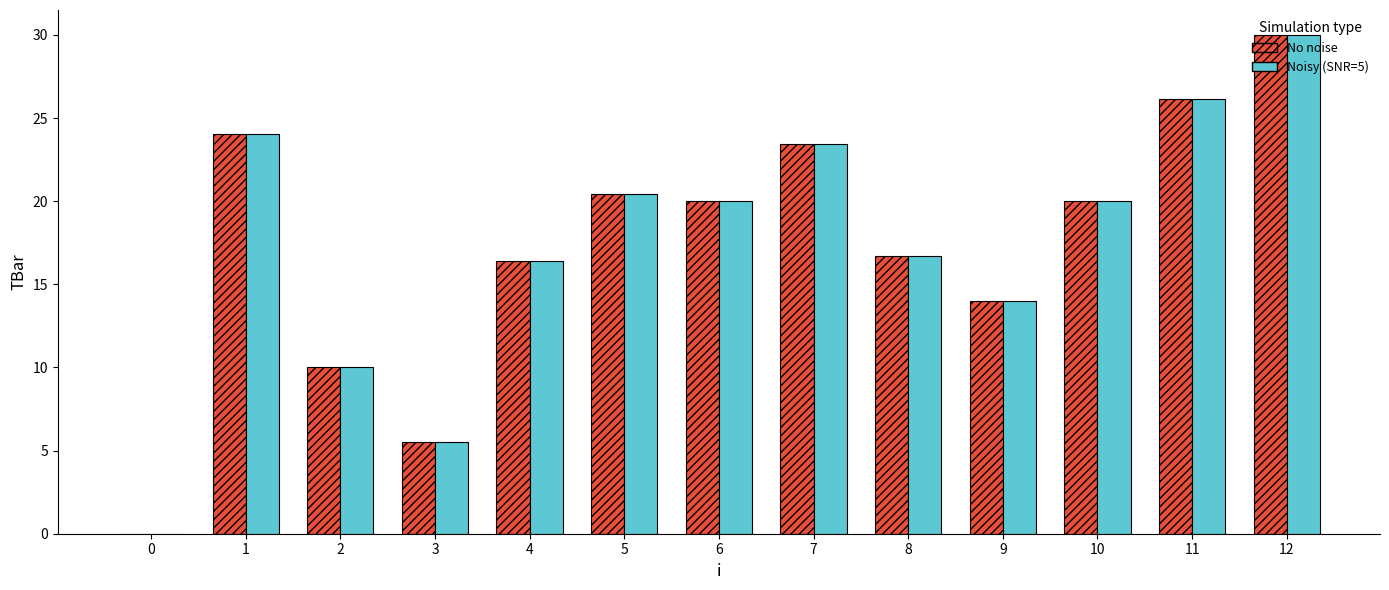

Which label corresponds to the largest value in the chart?

12